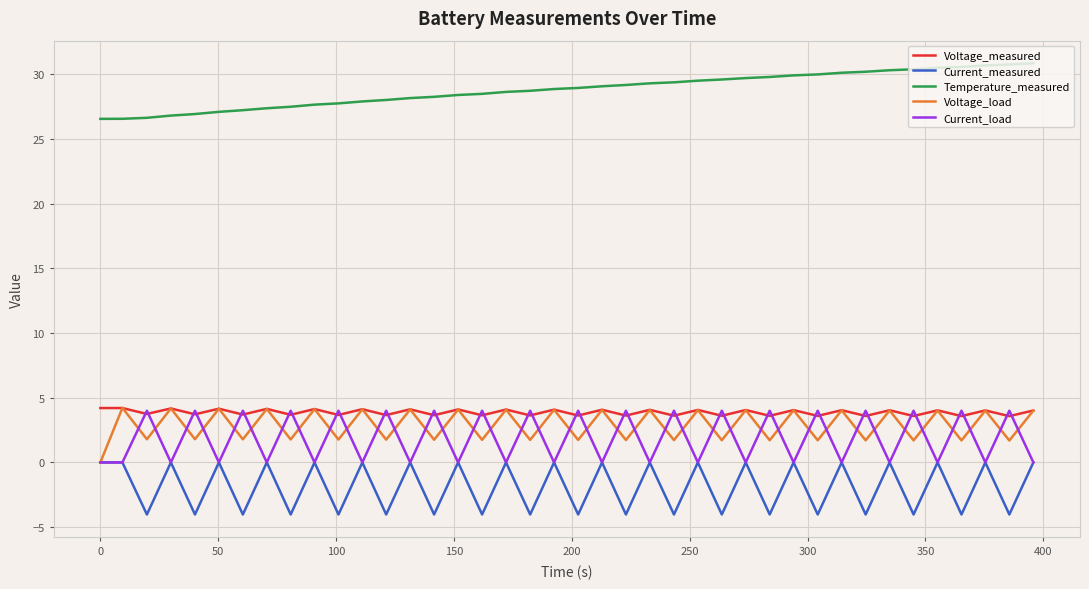

What is the maximum value for Voltage_load?

4.2